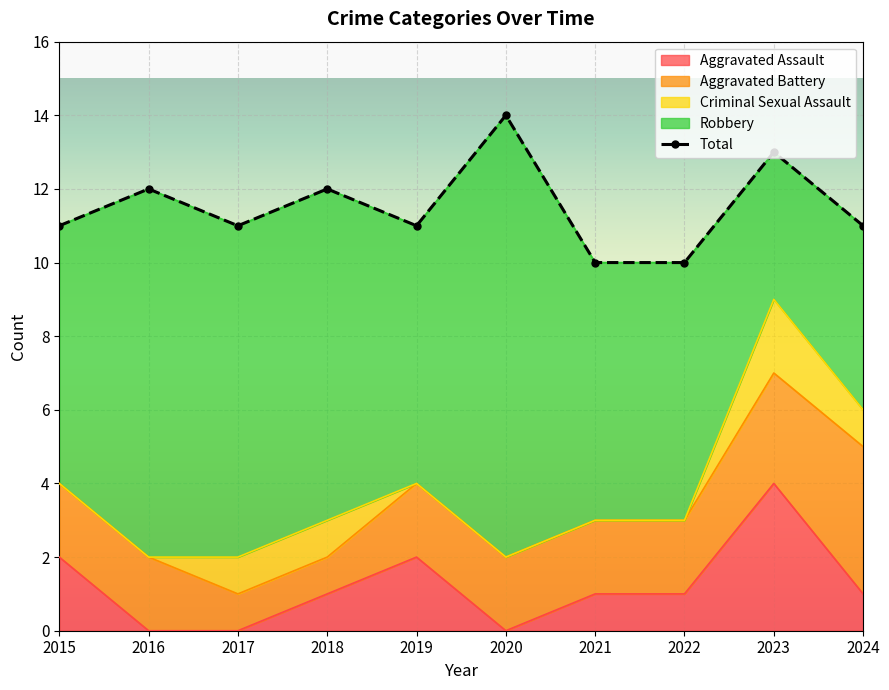

True or false: Criminal Sexual Assault and Robbery intersect in this chart.

False